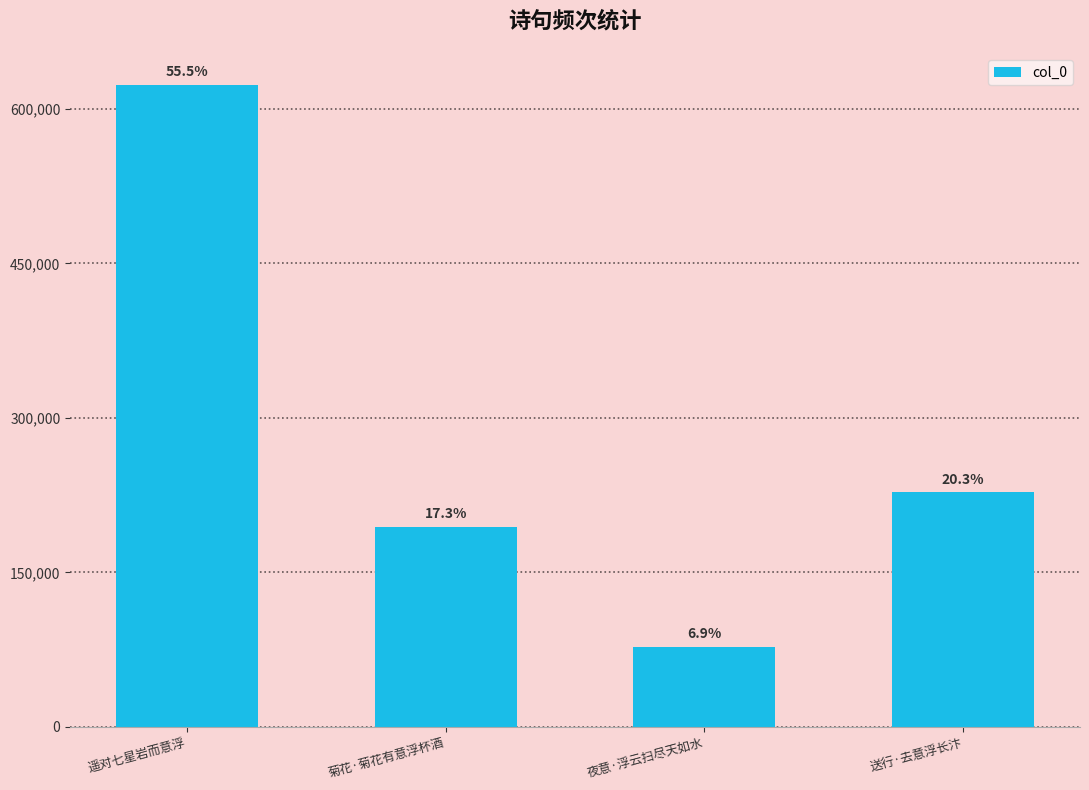

Rank the categories by value from lowest to highest.

夜意·浮云扫尽天如水, 菊花·菊花有意浮杯酒, 送行·去意浮长汴, 遥对七星岩而意浮